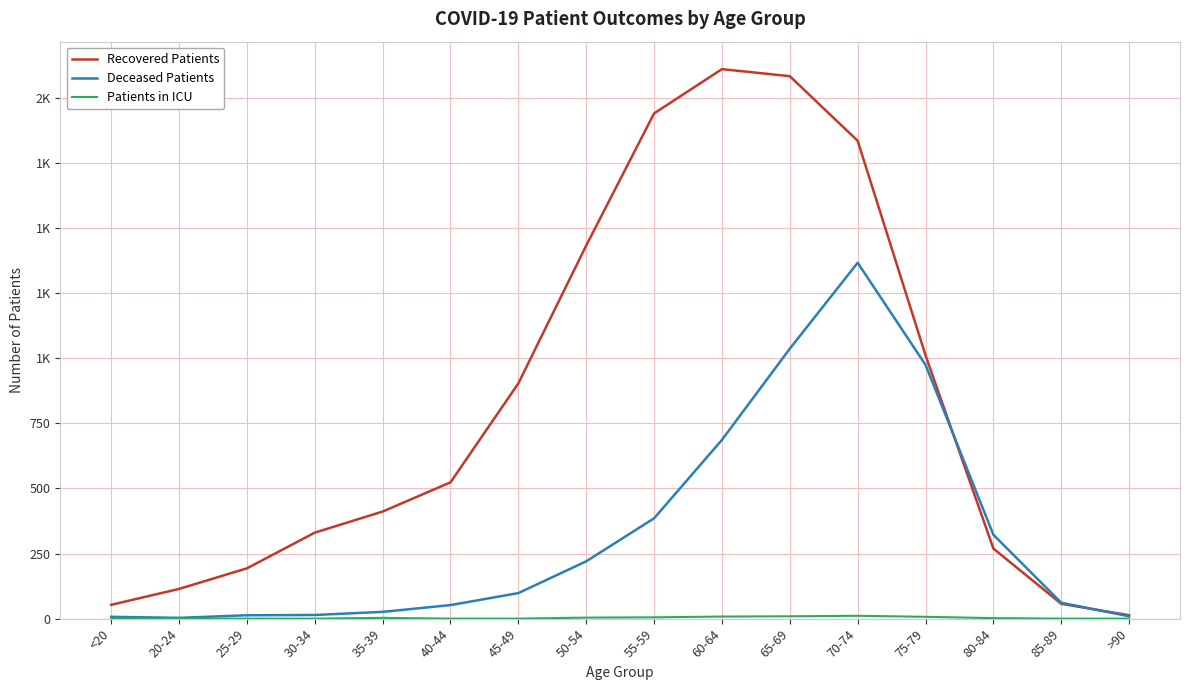

Which has a higher value, >90 or 25-29?

25-29